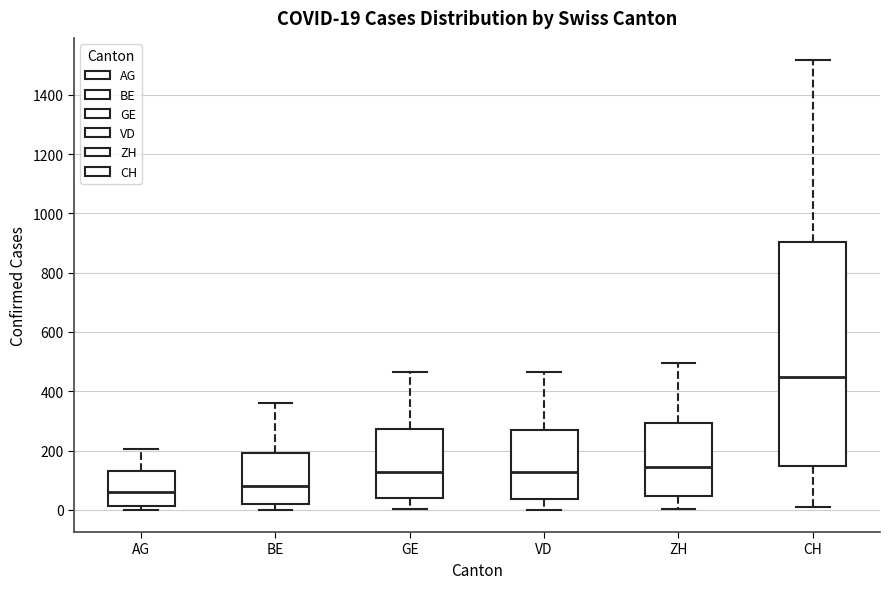

Which box's median line is the highest?

CH